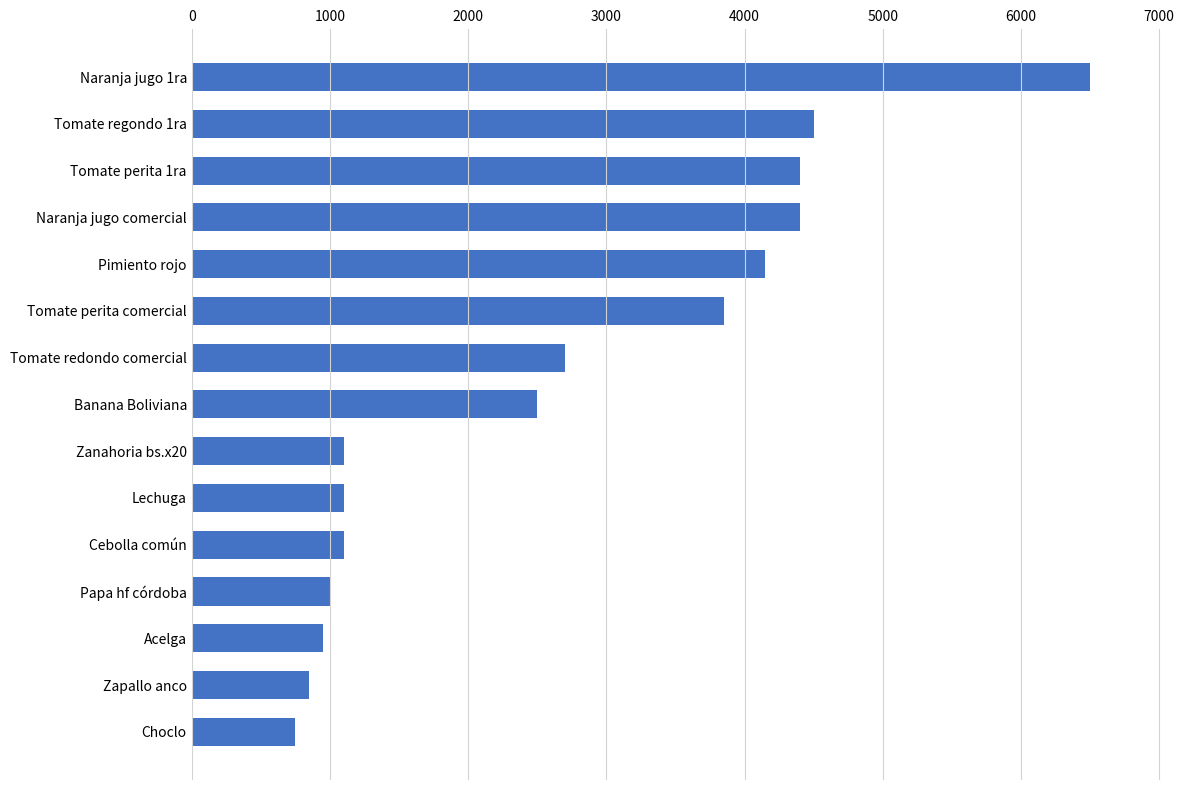

What is the difference between the maximum and second lowest values?

5650